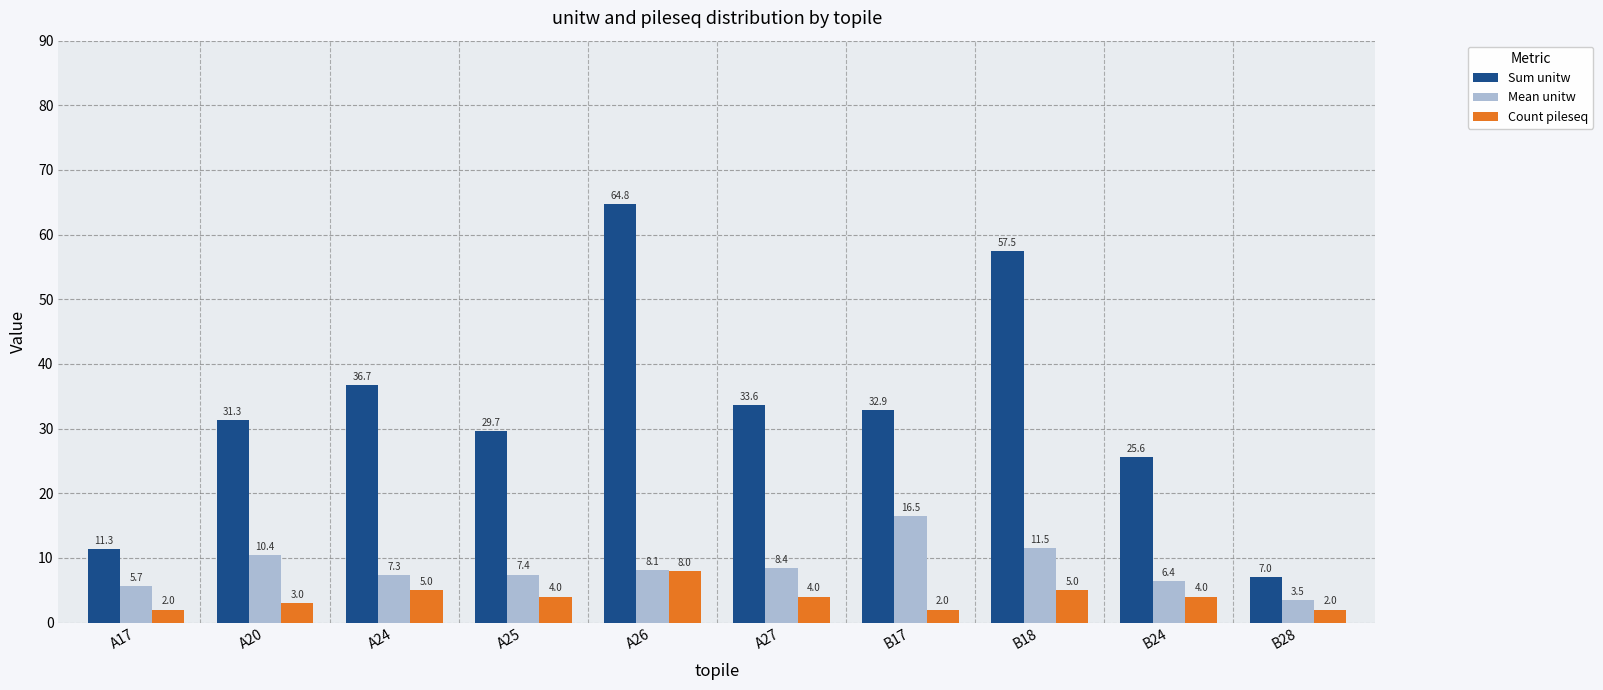

What is the smallest value displayed?

2.0